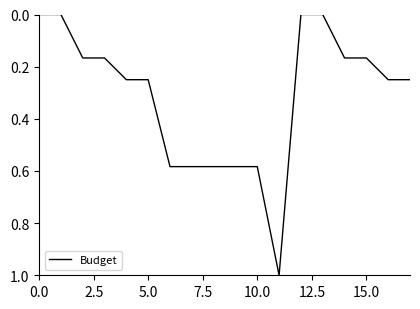

What is the maximum value shown in the chart?

1.0